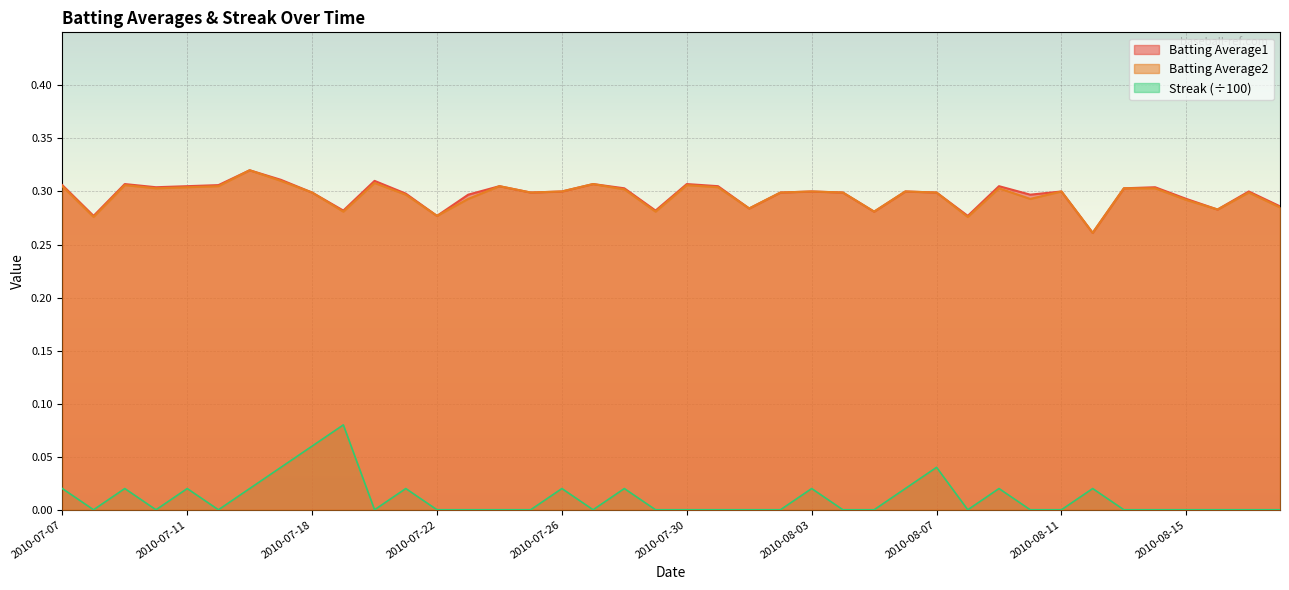

What are all the series names shown in the legend?

Batting Average1, Batting Average2, Streak (÷100)